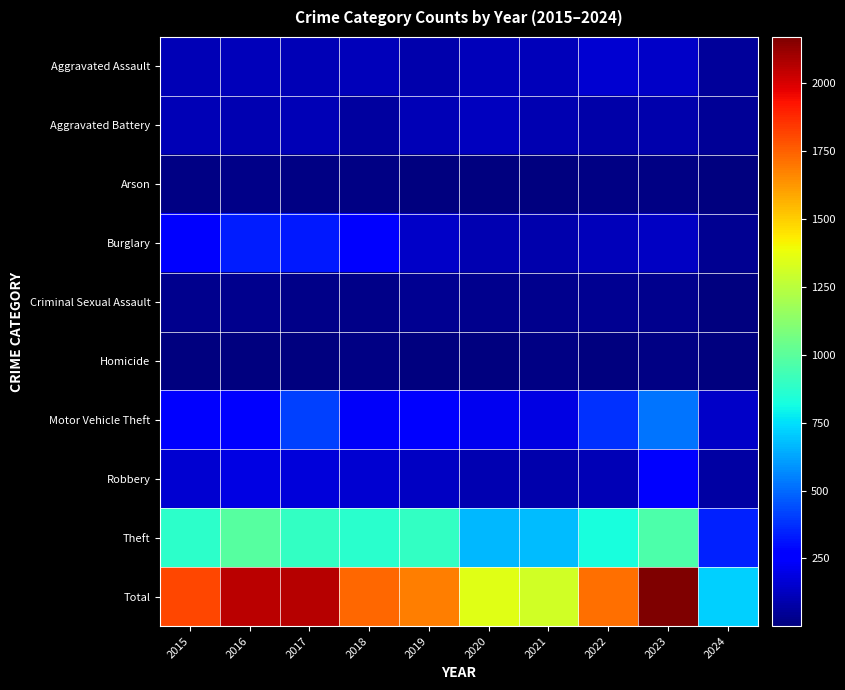

What is the total value across all series at 2020?

2712